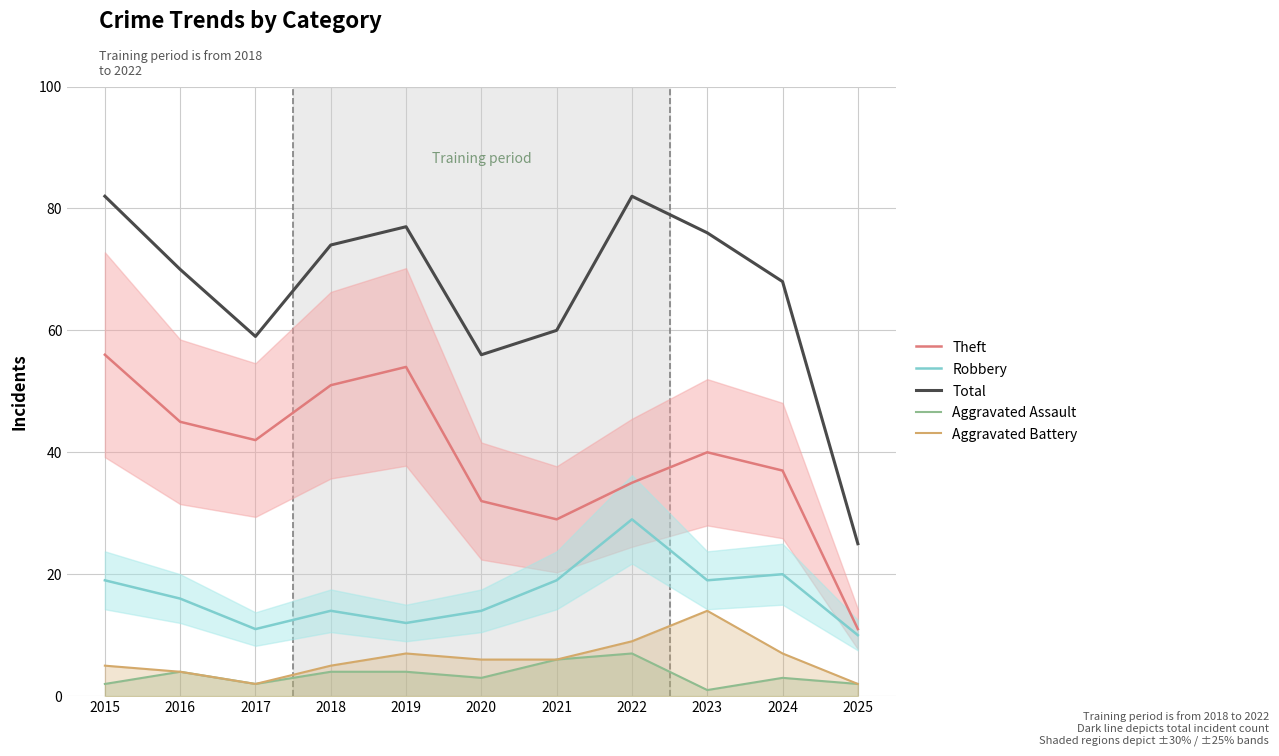

Rank the categories by Aggravated Assault value from highest to lowest.

2022, 2021, 2016, 2018, 2019, 2020, 2024, 2015, 2017, 2025, 2023